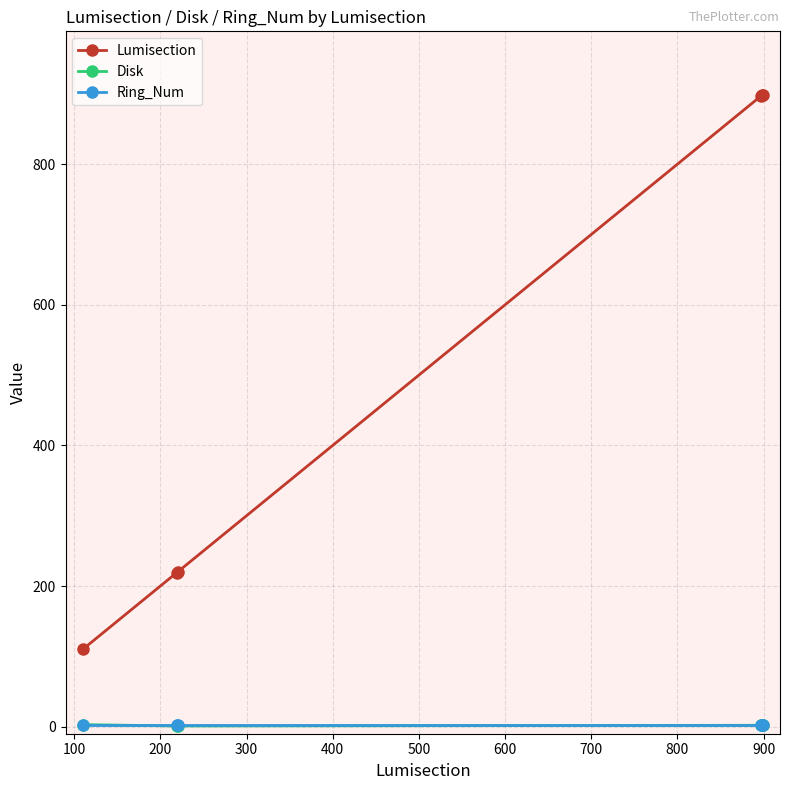

What is the greatest value displayed?

899